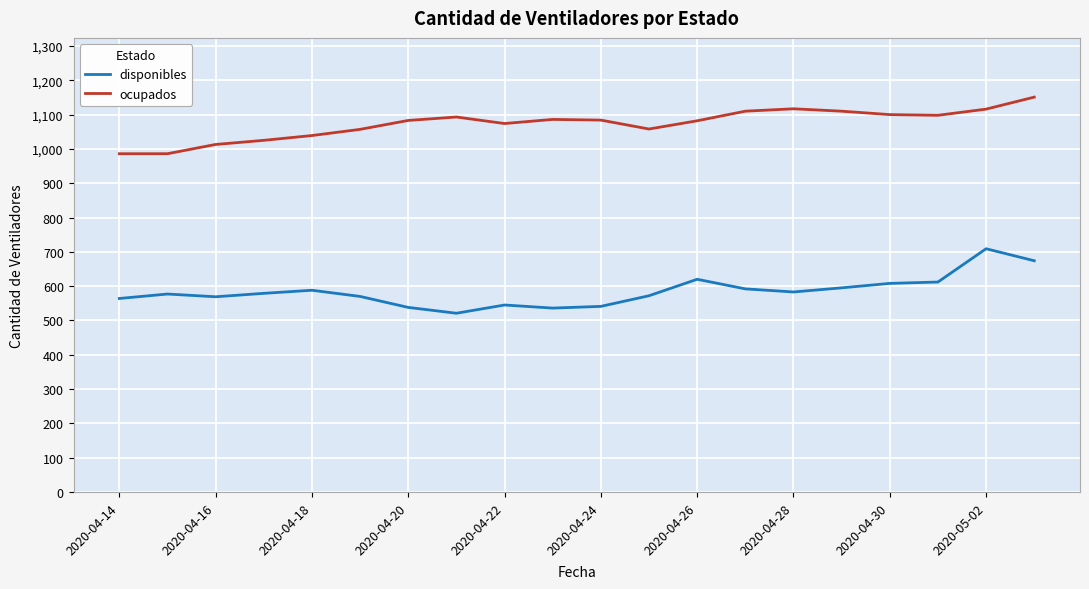

What is the average value of the ocupados series?

1073